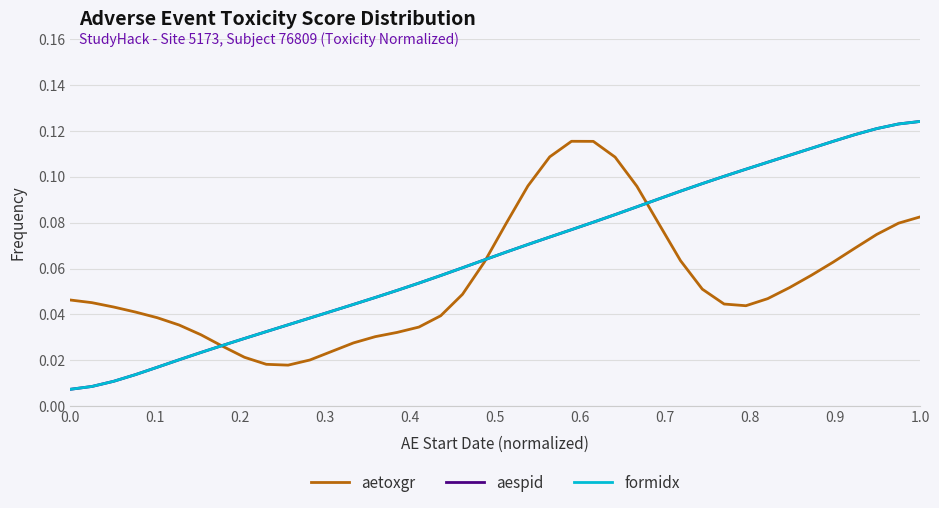

Does the chart have visible grid lines?

Yes